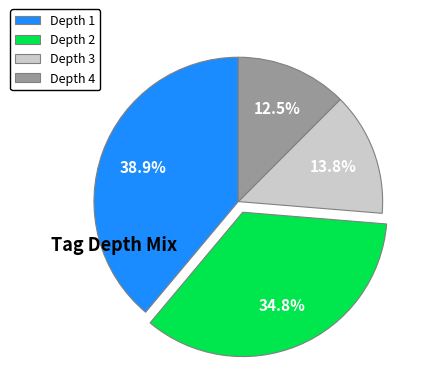

Is there any slice that represents more than half of the pie?

No